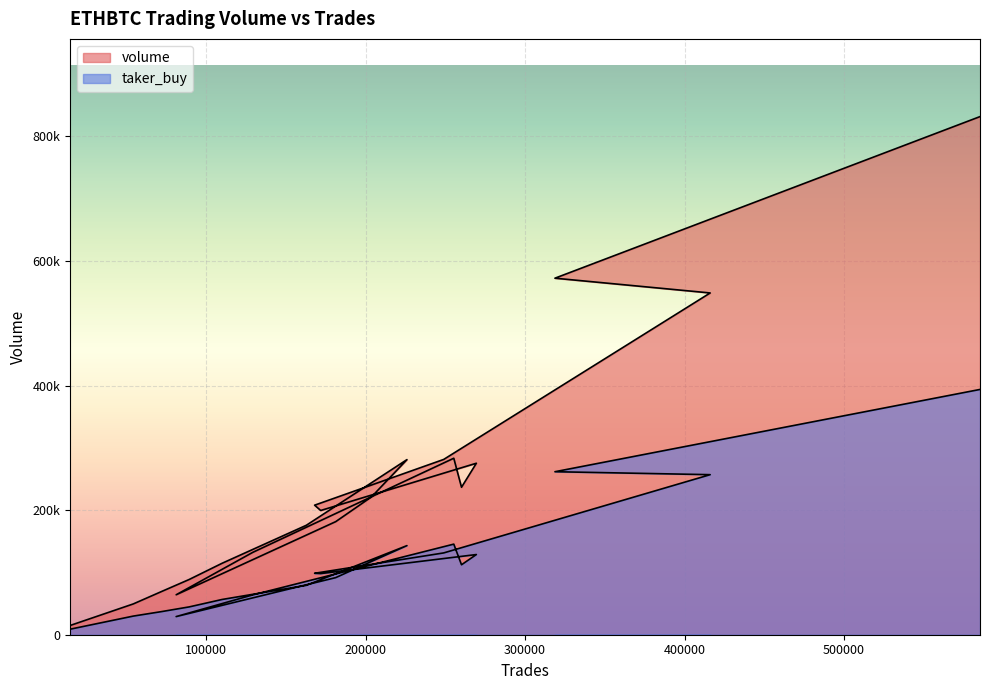

What is the average value of the taker_buy series?

116456.5